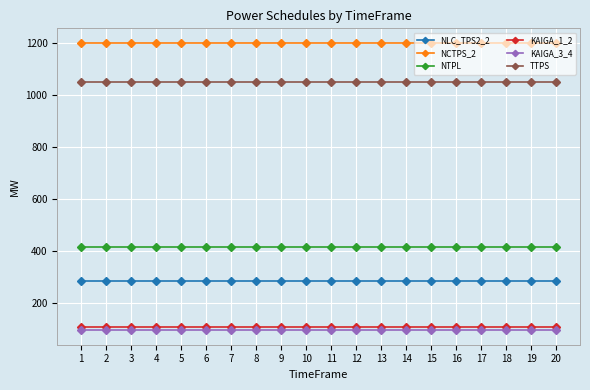

True or false: NTPL and KAIGA_1_2 intersect in this chart.

False